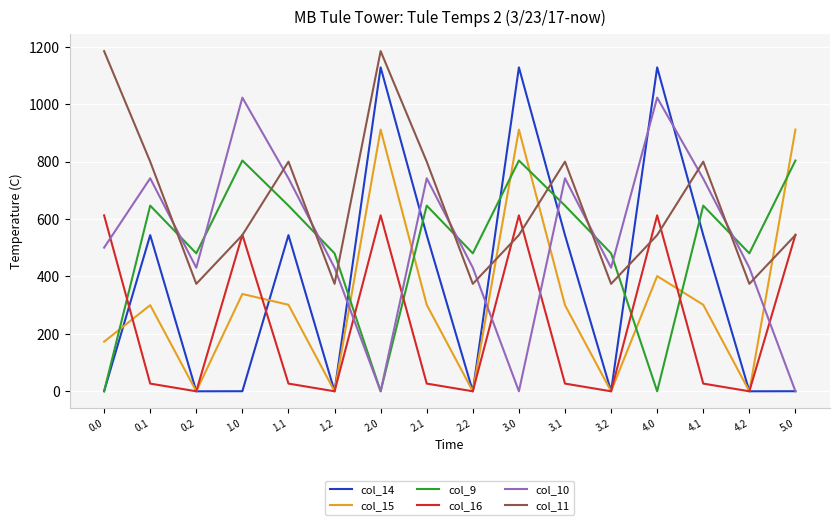

True or false: col_11 and col_15 cross at least once.

True